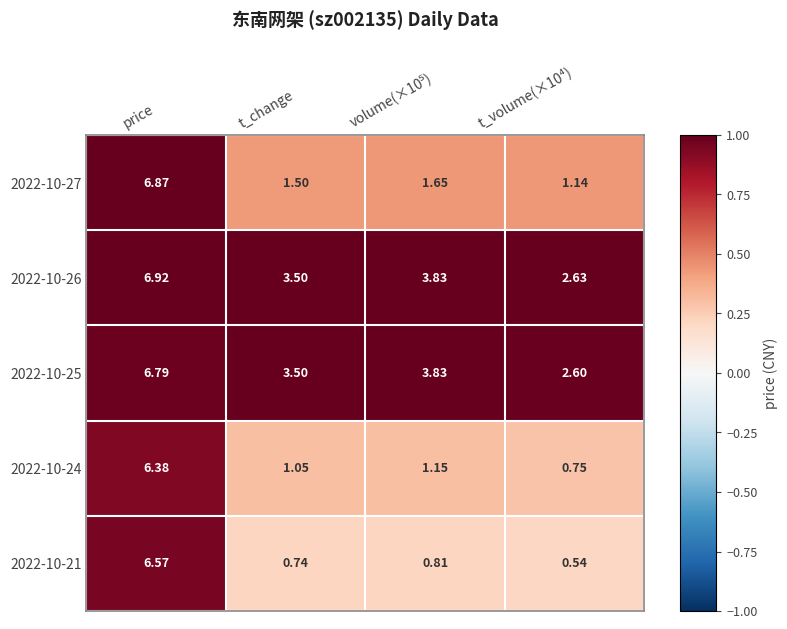

At which label does 2022-10-24 first exceed 1?

price